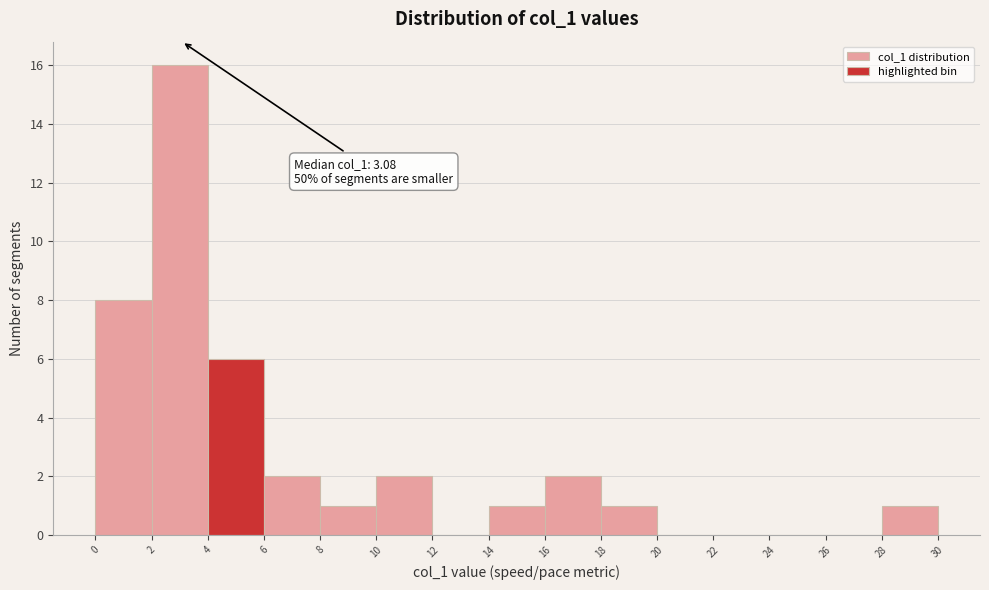

Over which range of the x-axis is the bar tallest?

2 to 4